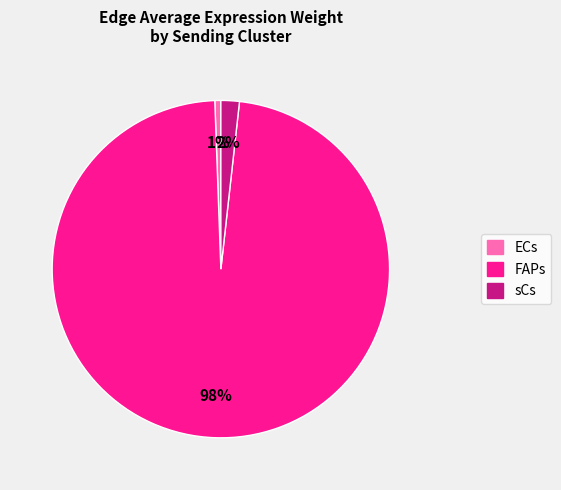

Is the sum of ECs and FAPs greater than half?

Yes